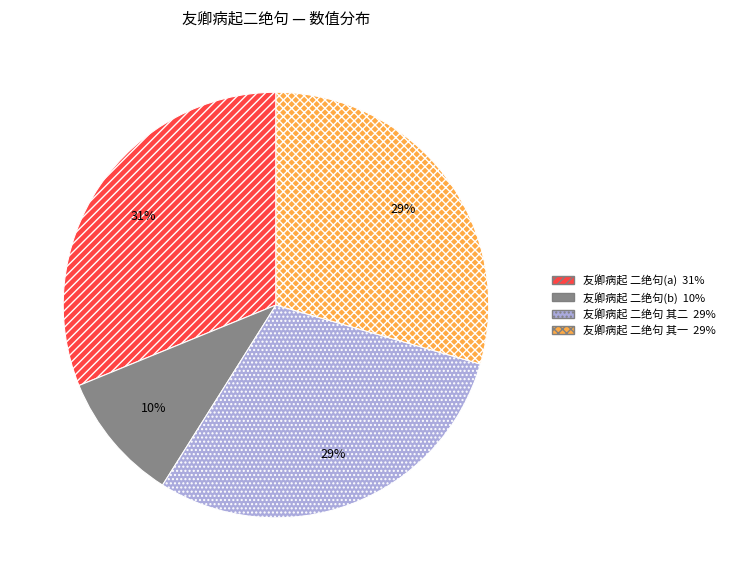

To the nearest percent, what is the average slice percentage?

25%